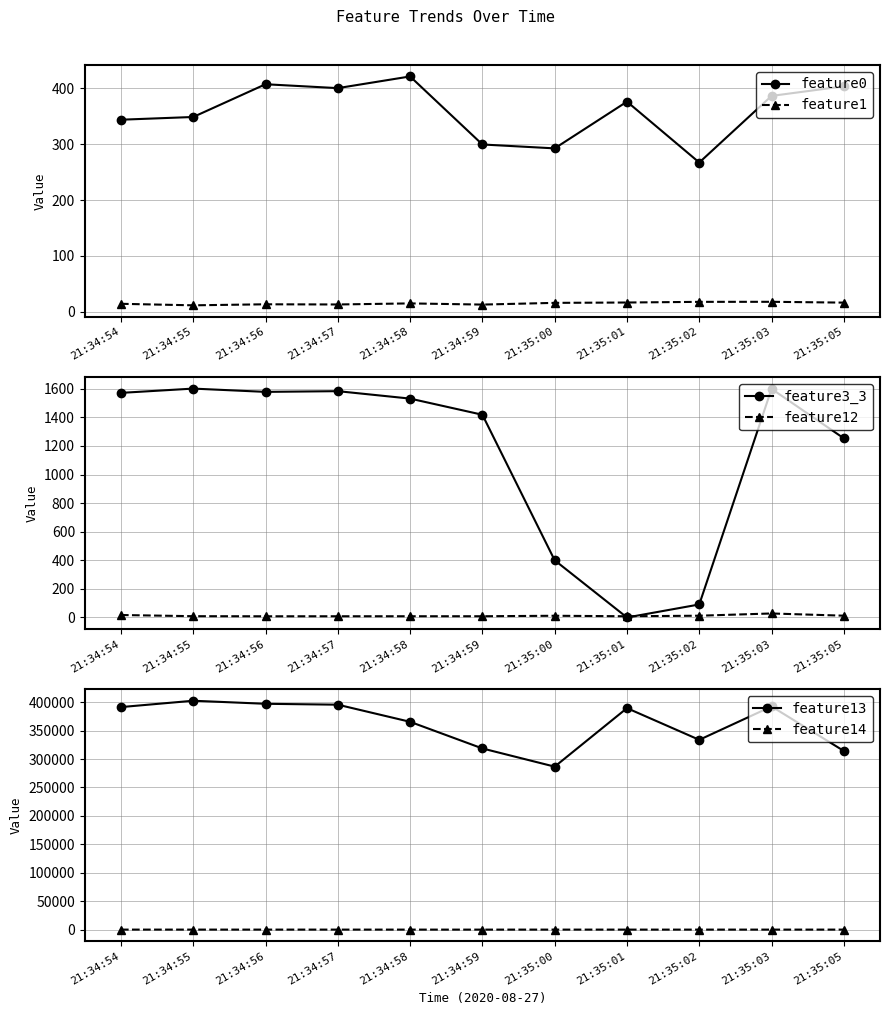

Is it true that feature3_3 equals 2537.6 at 21:35:03?

False